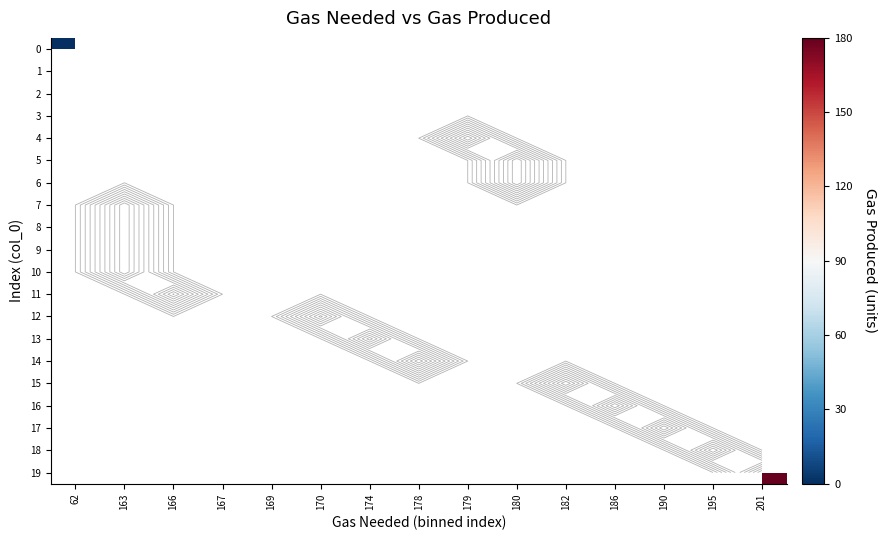

List the labels in order of 13 value, smallest first.

62, 163, 166, 167, 169, 170, 174, 178, 179, 180, 182, 186, 190, 195, 201